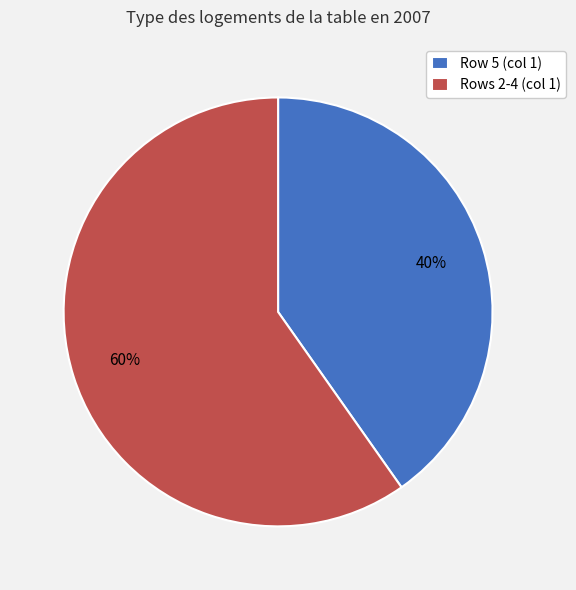

Which category has the biggest portion of the pie?

Rows 2-4 (col 1)